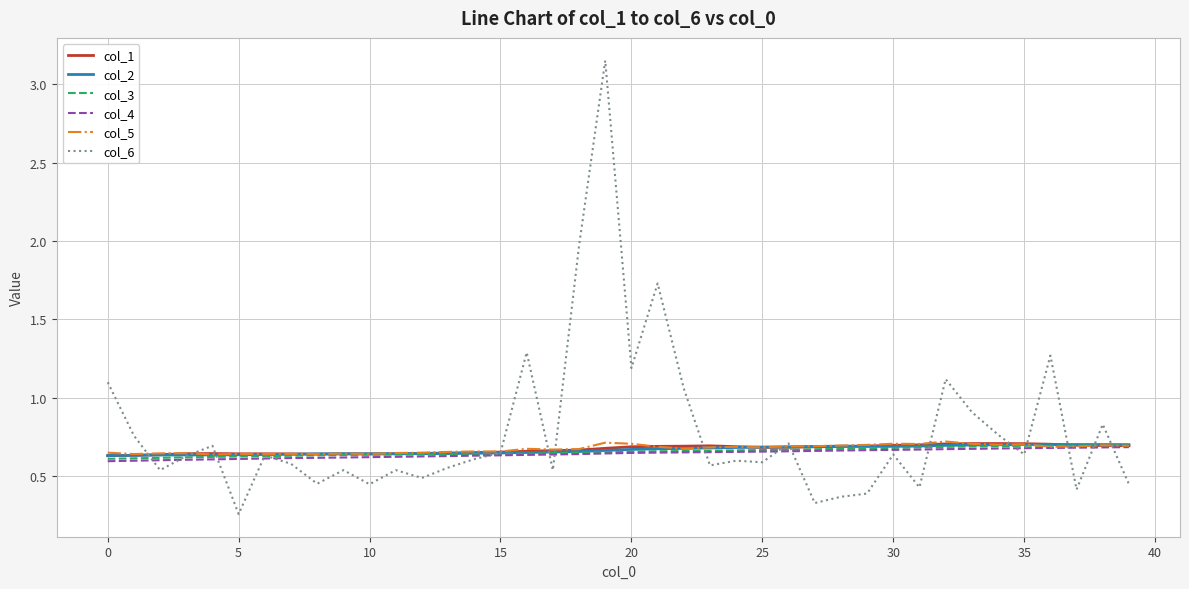

How many lines are shown in the chart?

6